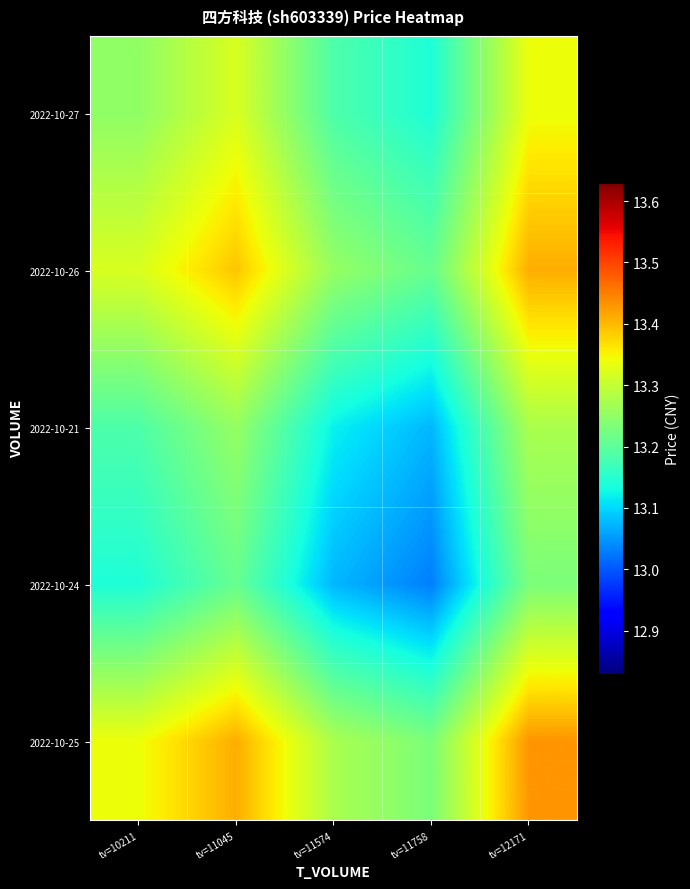

Reading left to right, extract all data points from this chart.

2022-10-27: tv=10211=13.2	tv=11045=13.3	tv=11574=13.2	tv=11758=13.1	tv=12171=13.3
2022-10-26: tv=10211=13.3	tv=11045=13.4	tv=11574=13.3	tv=11758=13.2	tv=12171=13.4
2022-10-21: tv=10211=13.2	tv=11045=13.3	tv=11574=13.1	tv=11758=13.1	tv=12171=13.3
2022-10-24: tv=10211=13.1	tv=11045=13.2	tv=11574=13.1	tv=11758=13.0	tv=12171=13.2
2022-10-25: tv=10211=13.3	tv=11045=13.4	tv=11574=13.3	tv=11758=13.2	tv=12171=13.4